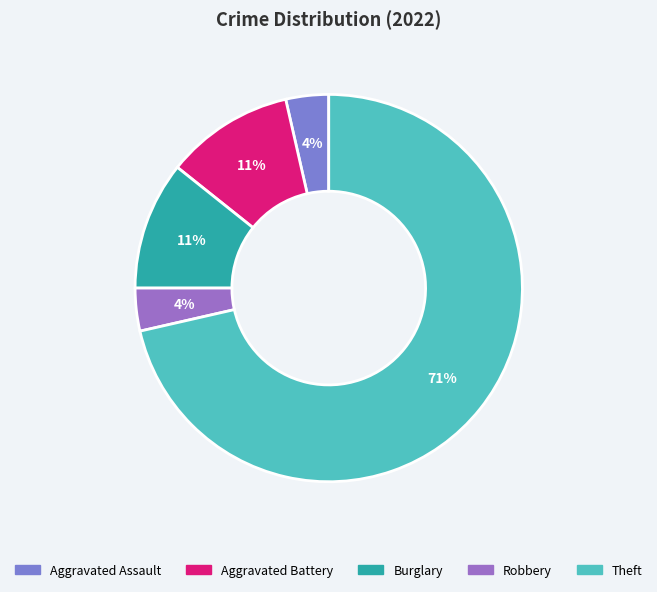

Is it true that Robbery is 4% of the pie?

True